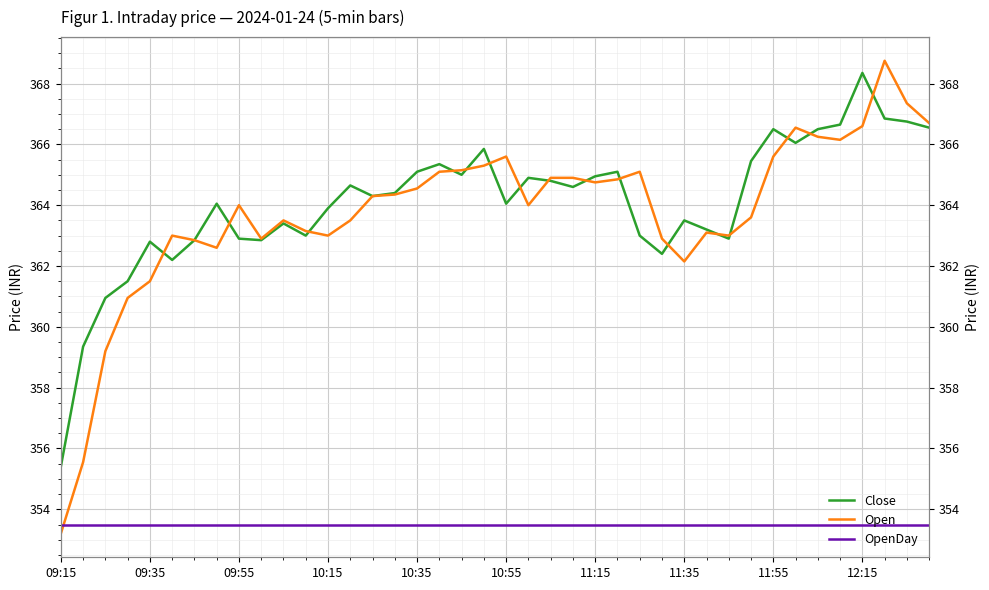

What are all the series names shown in the legend?

Close, Open, OpenDay